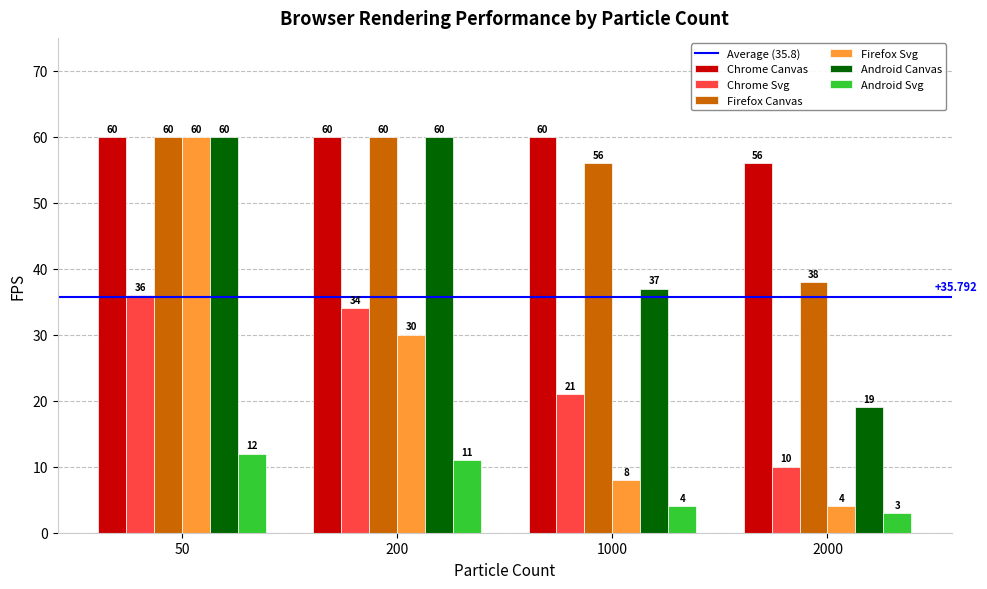

What is the sum of all Chrome Canvas values?

236